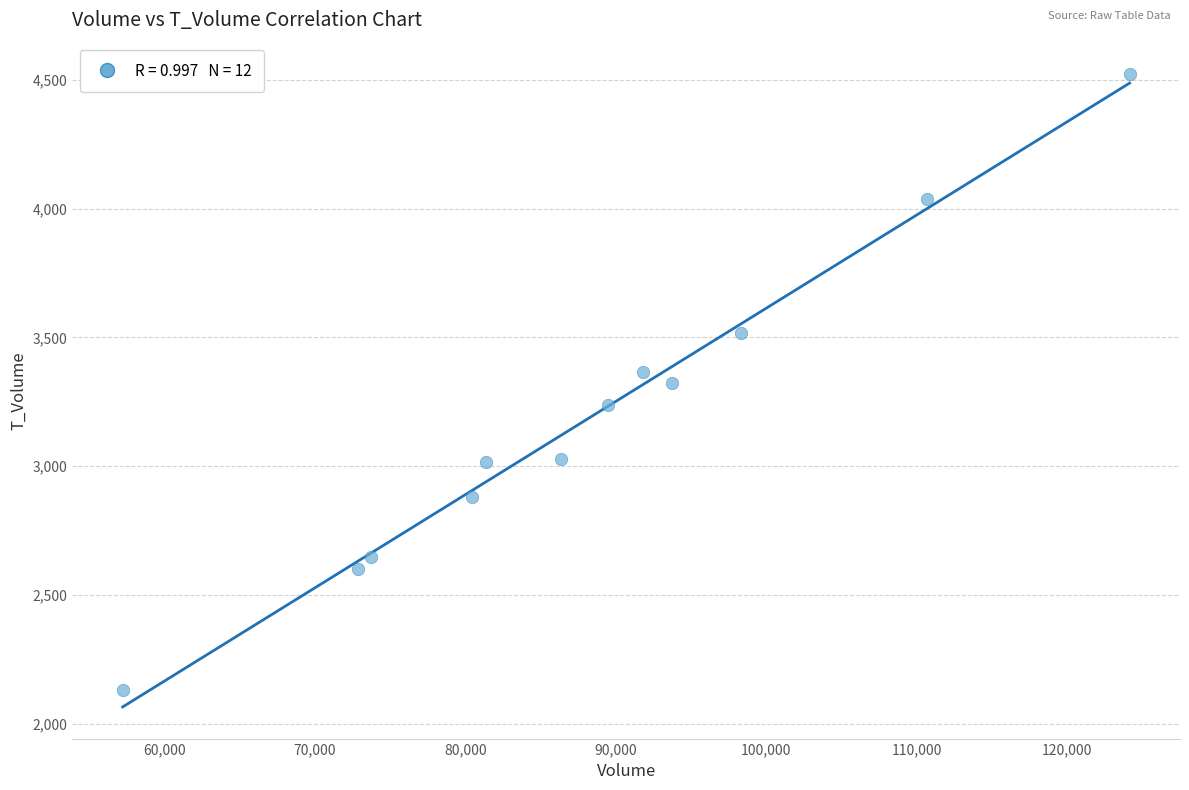

What is the range of Y values (max minus min)?

2389